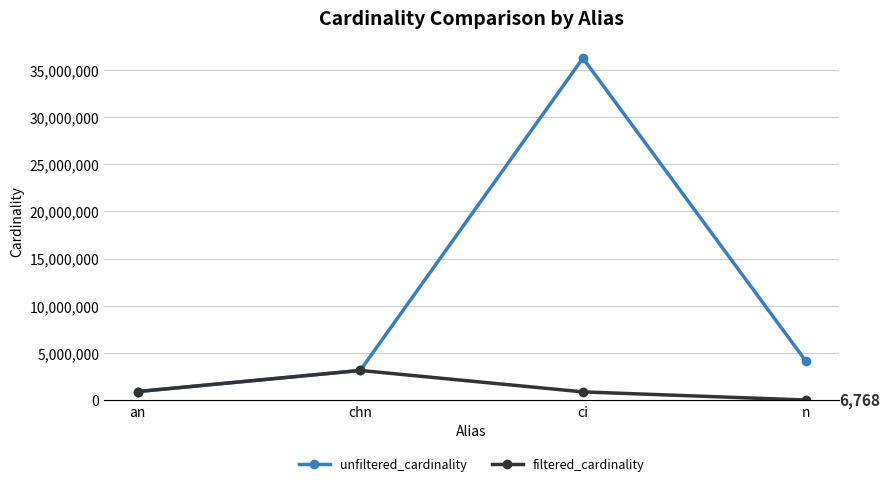

How many lines are shown in the chart?

2